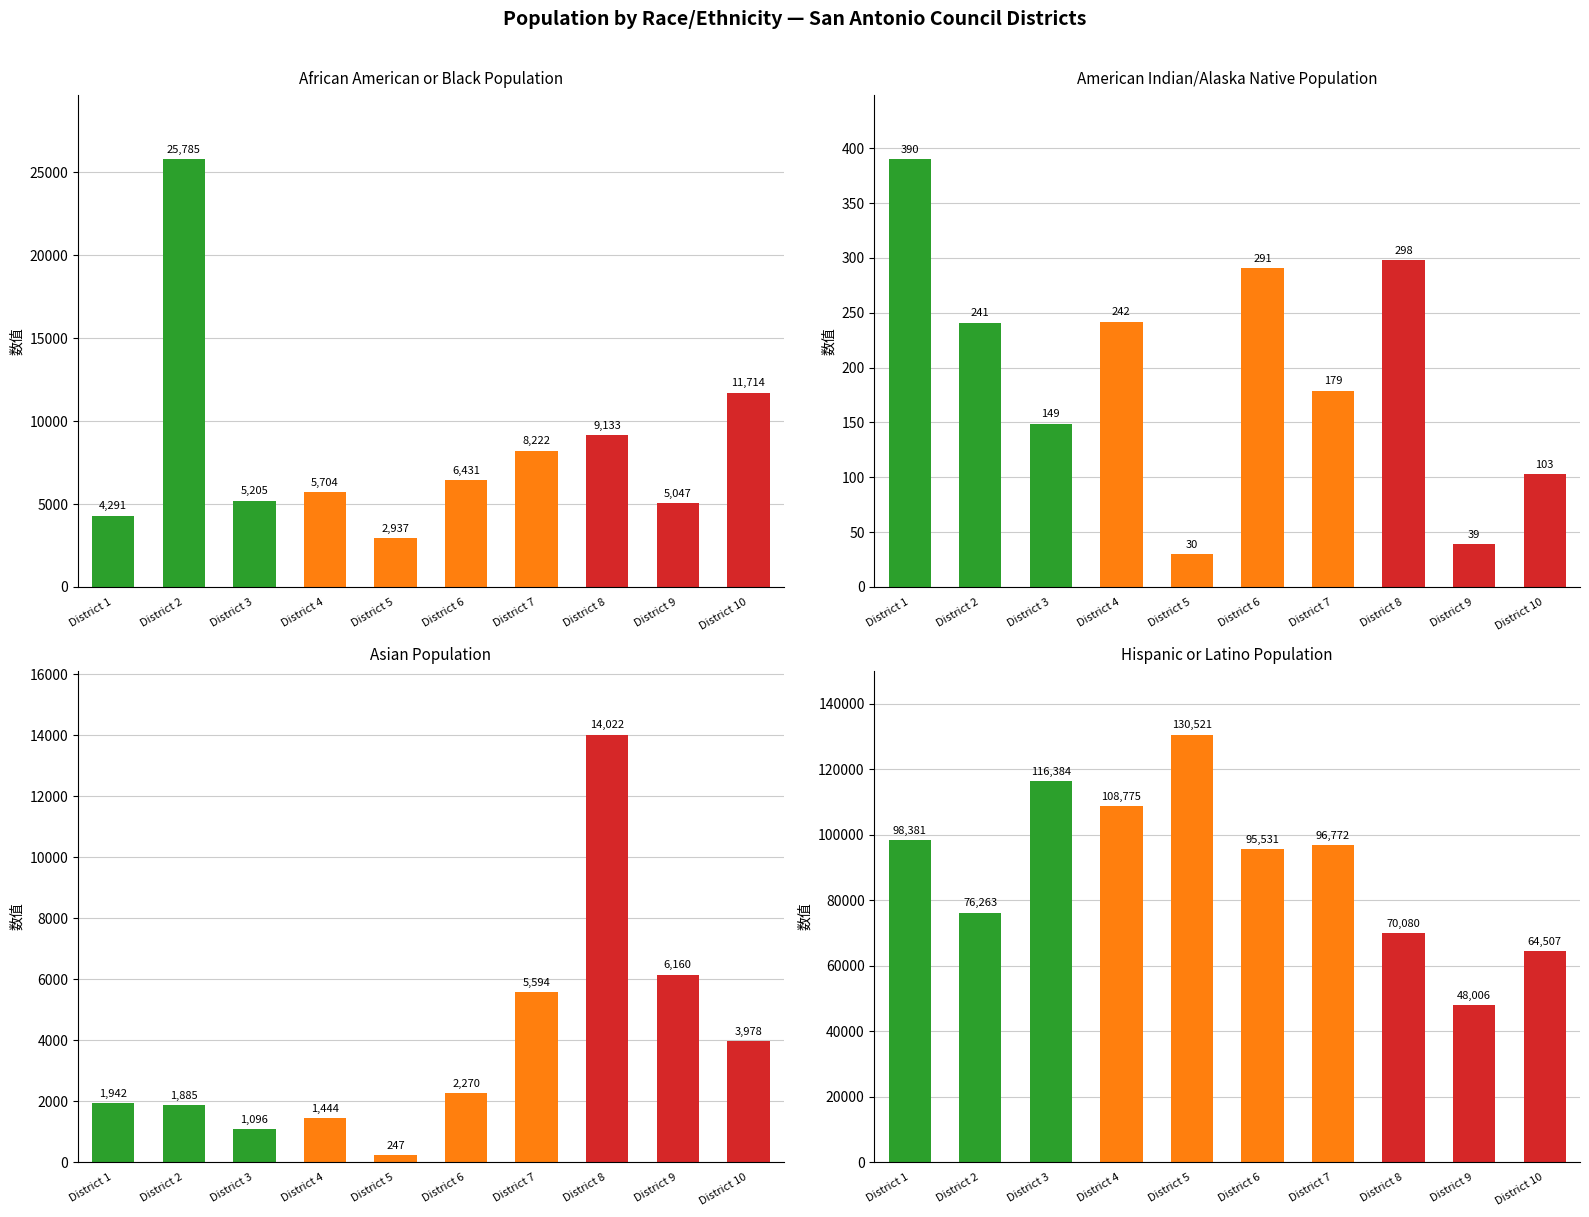

Where does the Hispanic or Latino series first go above 96772?

District 1